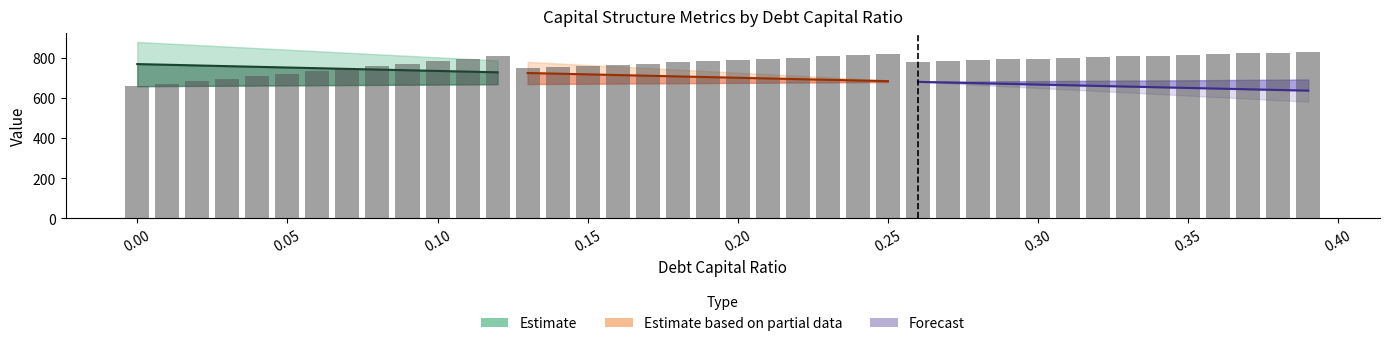

Is the value of interest_expense at 0.33 greater than the value of cost_capital at 0.2?

Yes